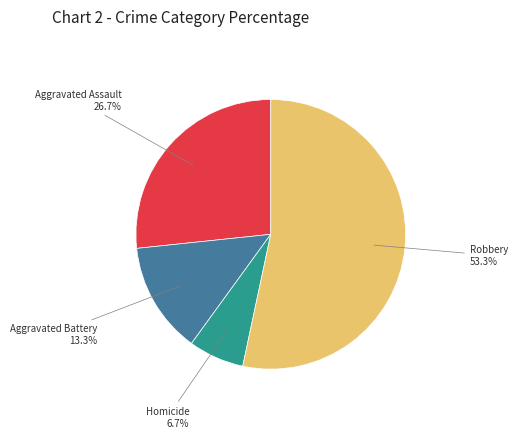

Is the sum of Aggravated Battery and Robbery greater than half?

Yes